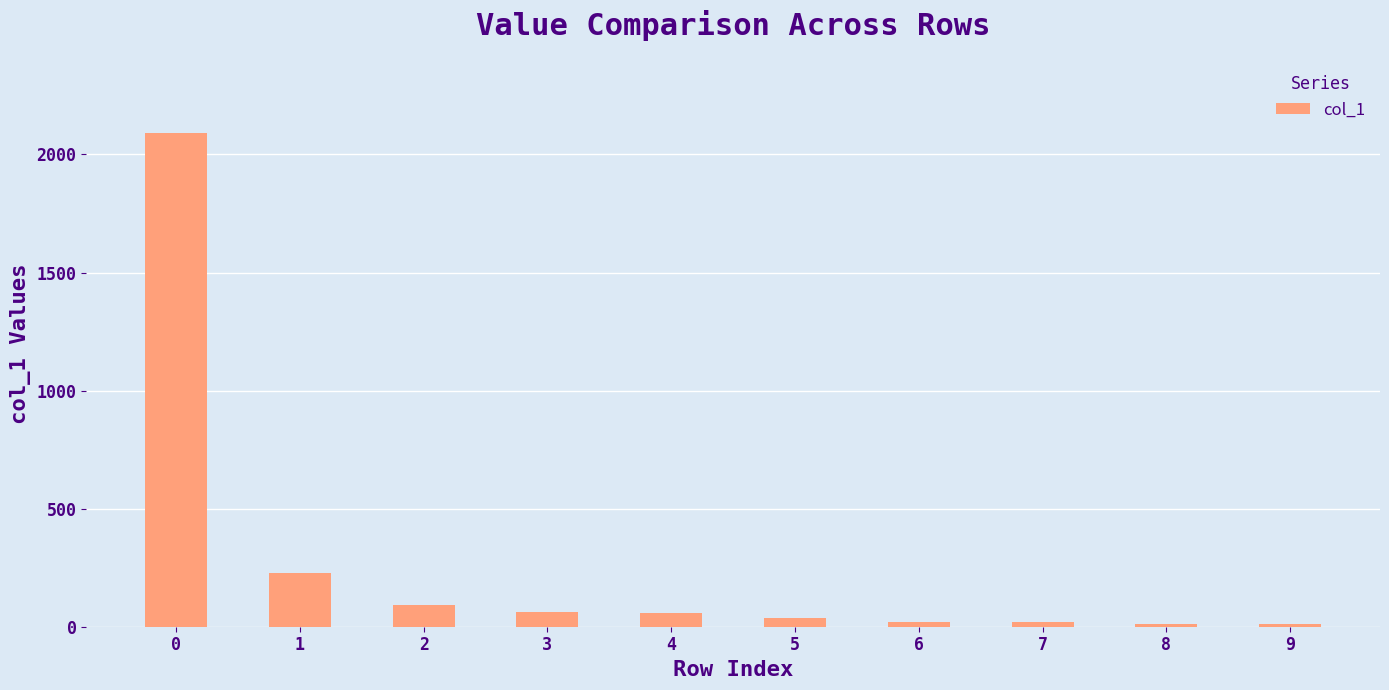

What is the sum of all values?

2626